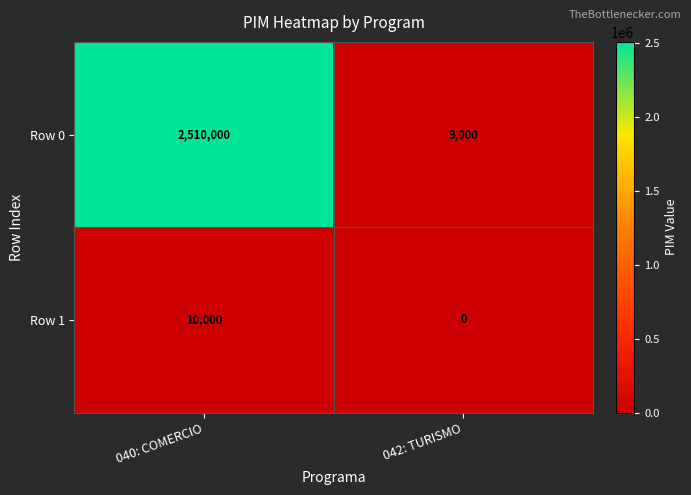

Rank the series at 040: COMERCIO from lowest to highest value.

Row 1, Row 0